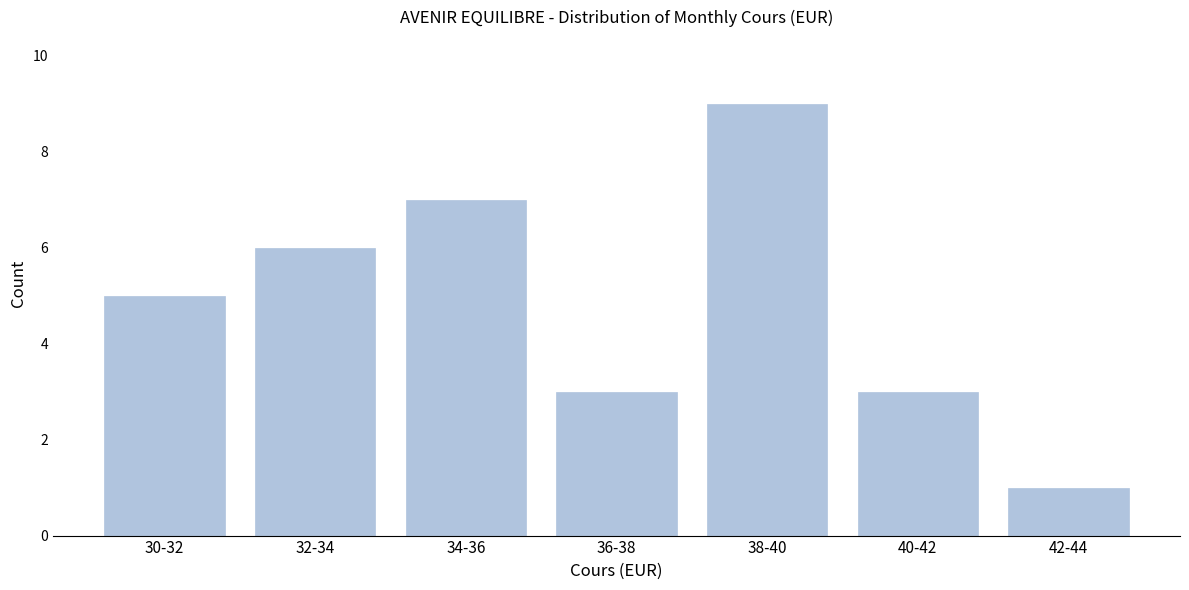

Reading left to right, what are all the values shown in this chart?

30-32=5	32-34=6	34-36=7	36-38=3	38-40=9	40-42=3	42-44=1